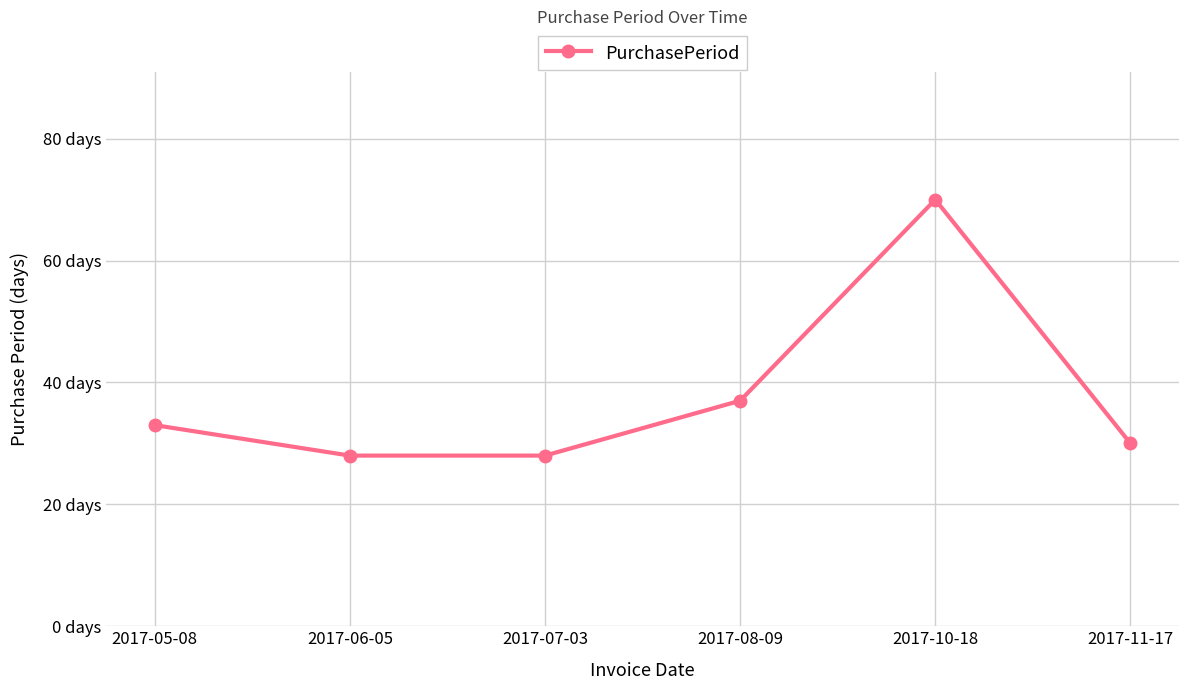

What is the difference between the values at 2017-06-05 and 2017-08-09?

9